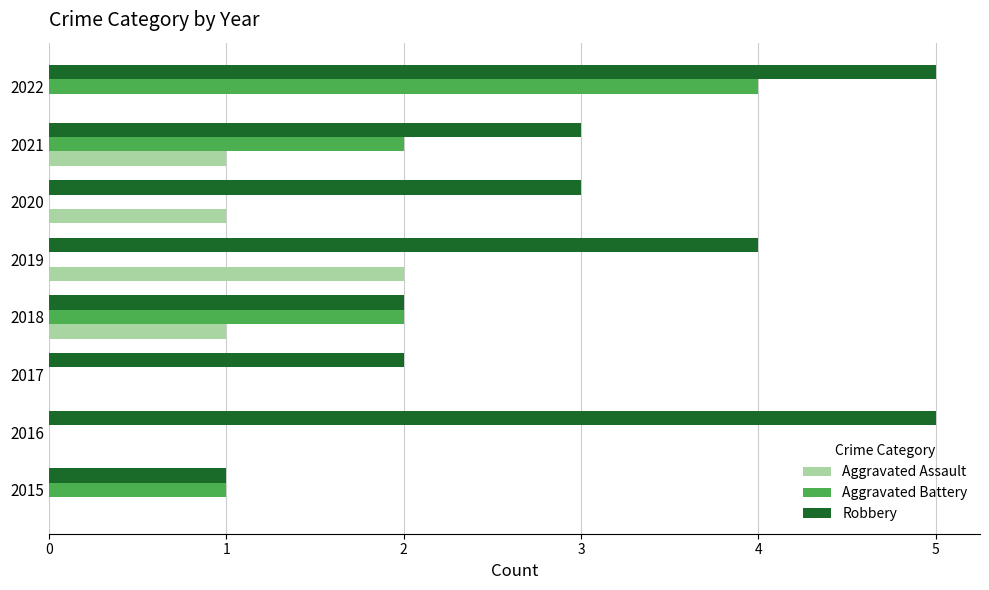

Between 2015 and 2022, which series saw the biggest shift?

Robbery